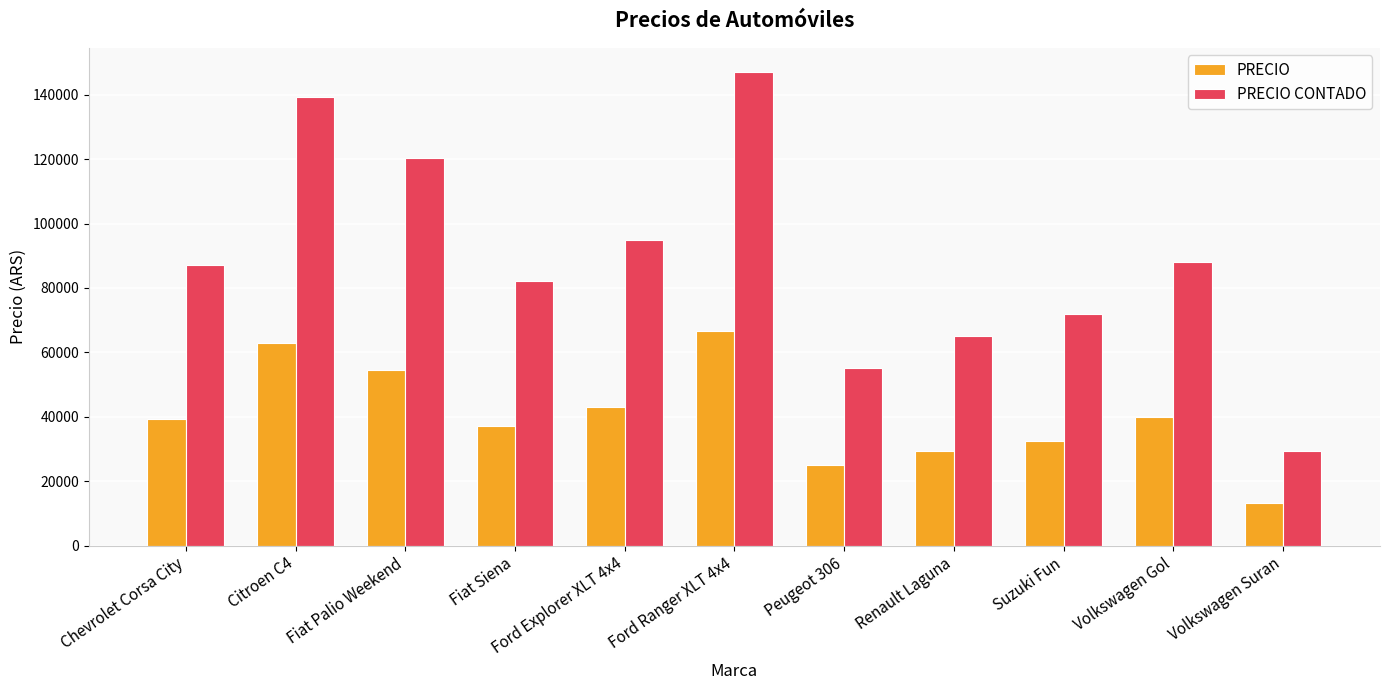

What is the sum of the PRECIO values at Citroen C4 and Fiat Siena?

100200.0